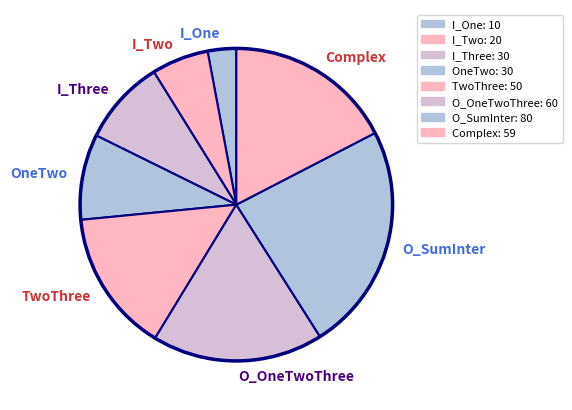

Between OneTwo and I_Two, which is larger?

OneTwo